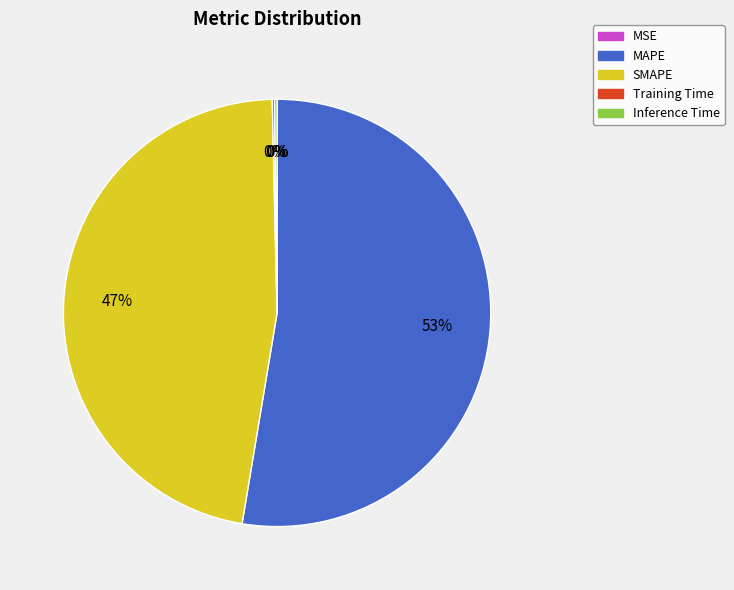

What is the largest slice in the pie chart?

MAPE